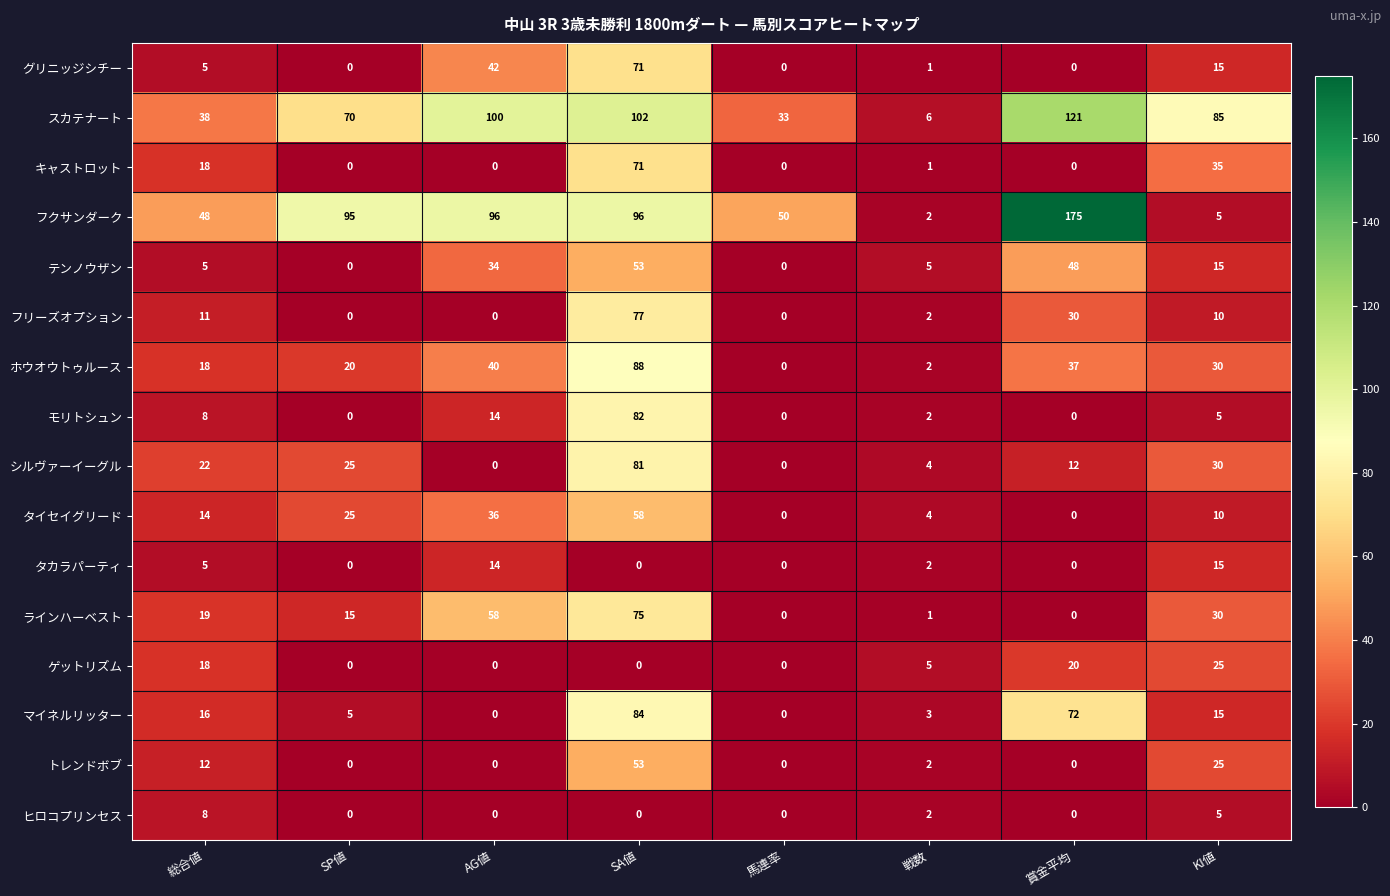

True or false: ゲットリズム has a value of 15 at 馬連率.

False